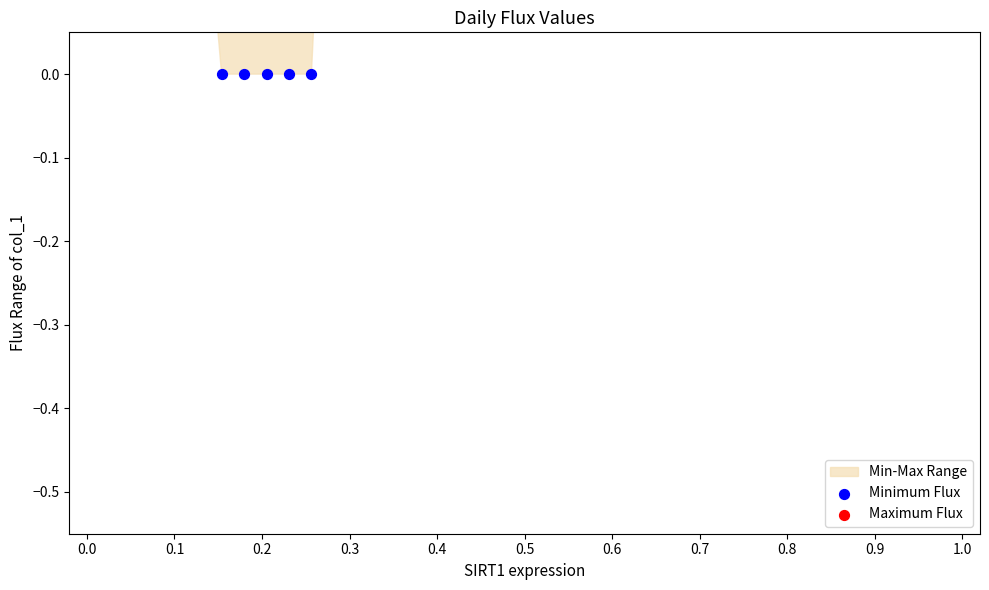

Which series contains the highest Y value?

Maximum Flux